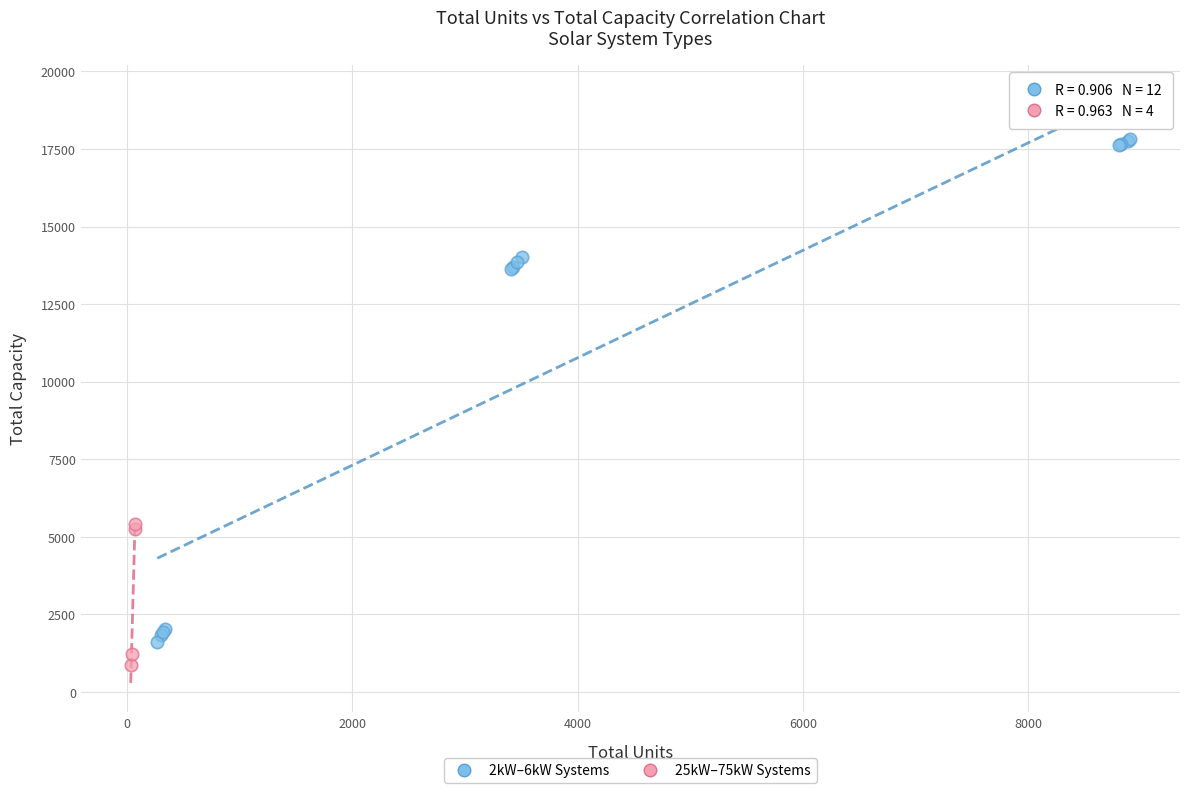

Which series contains the highest Y value?

2kW–6kW Systems